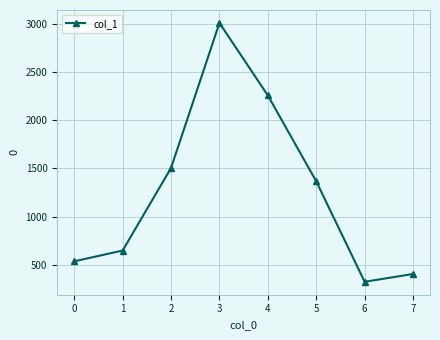

Is it true that the value at 2 is 1504.8?

True